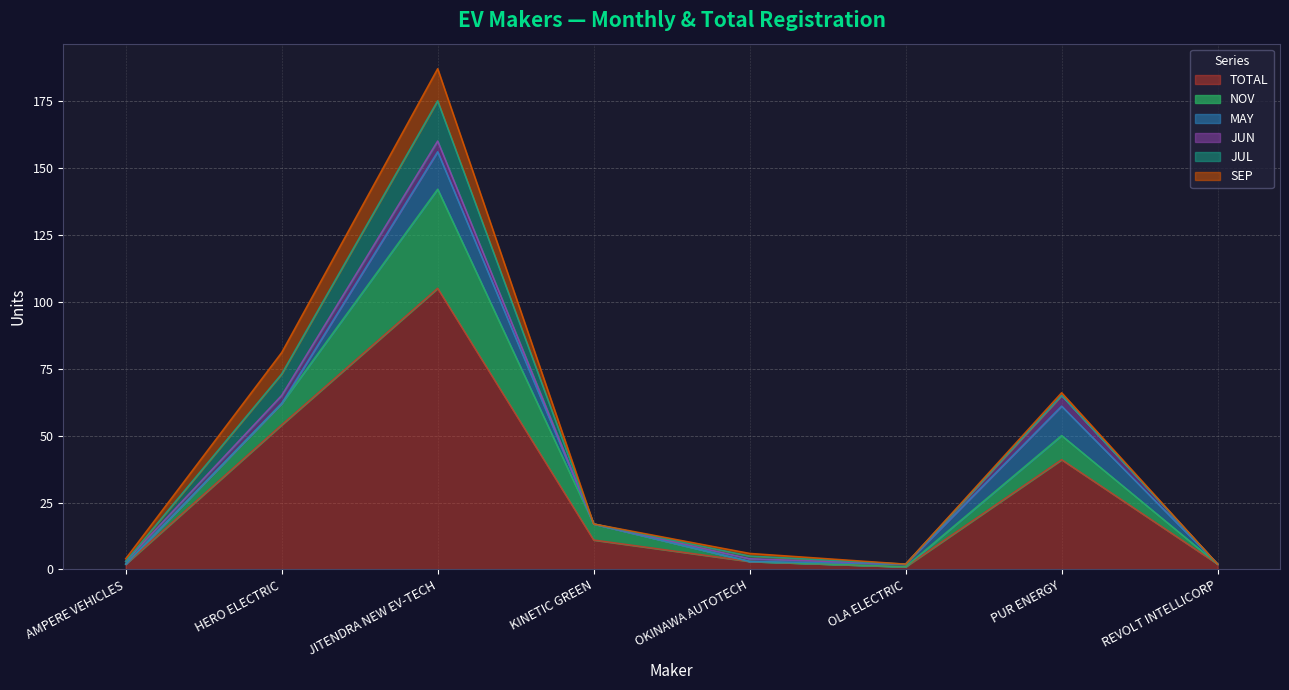

Which series has the widest spread of values?

TOTAL